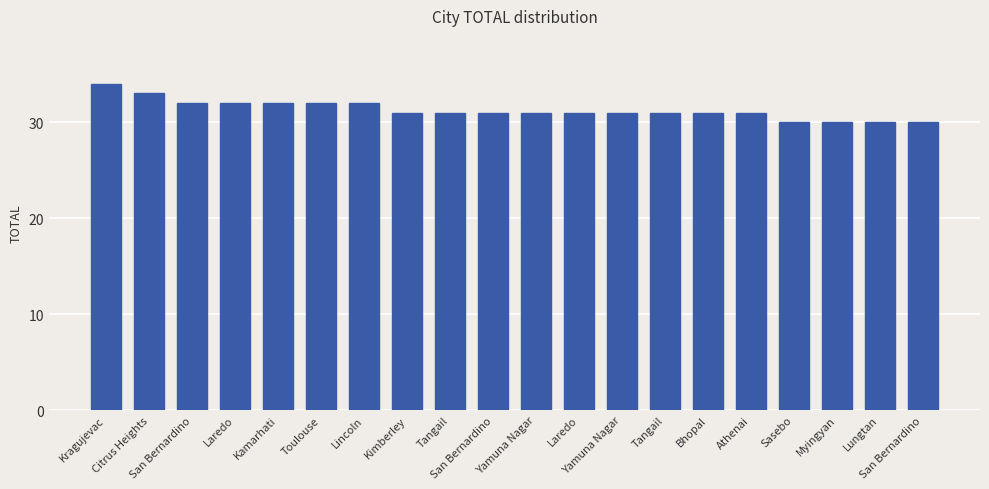

Is it true that the value at Tangail is 31?

True